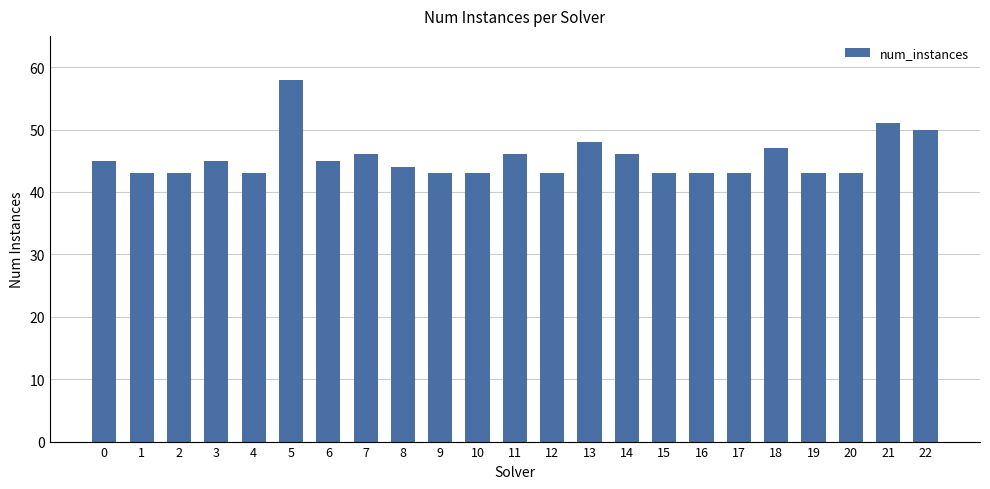

Reading left to right, transcribe all the data shown in this chart.

0=45	1=43	2=43	3=45	4=43	5=58	6=45	7=46	8=44	9=43	10=43	11=46	12=43	13=48	14=46	15=43	16=43	17=43	18=47	19=43	20=43	21=51	22=50